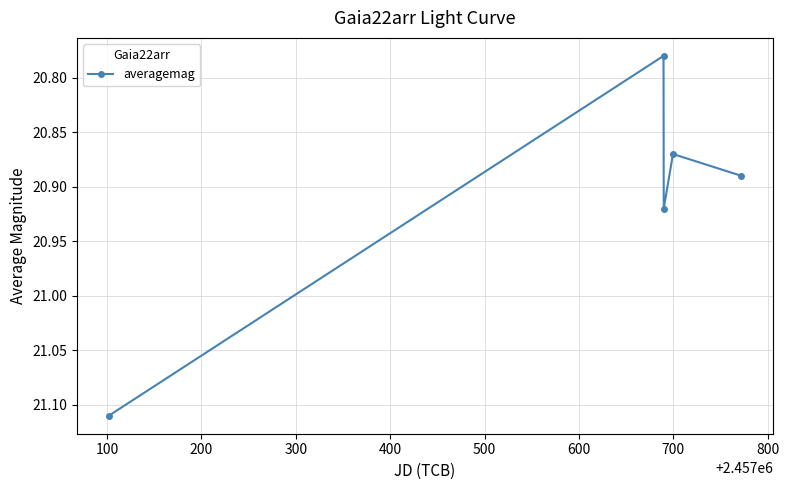

How many data points does each series have?

5